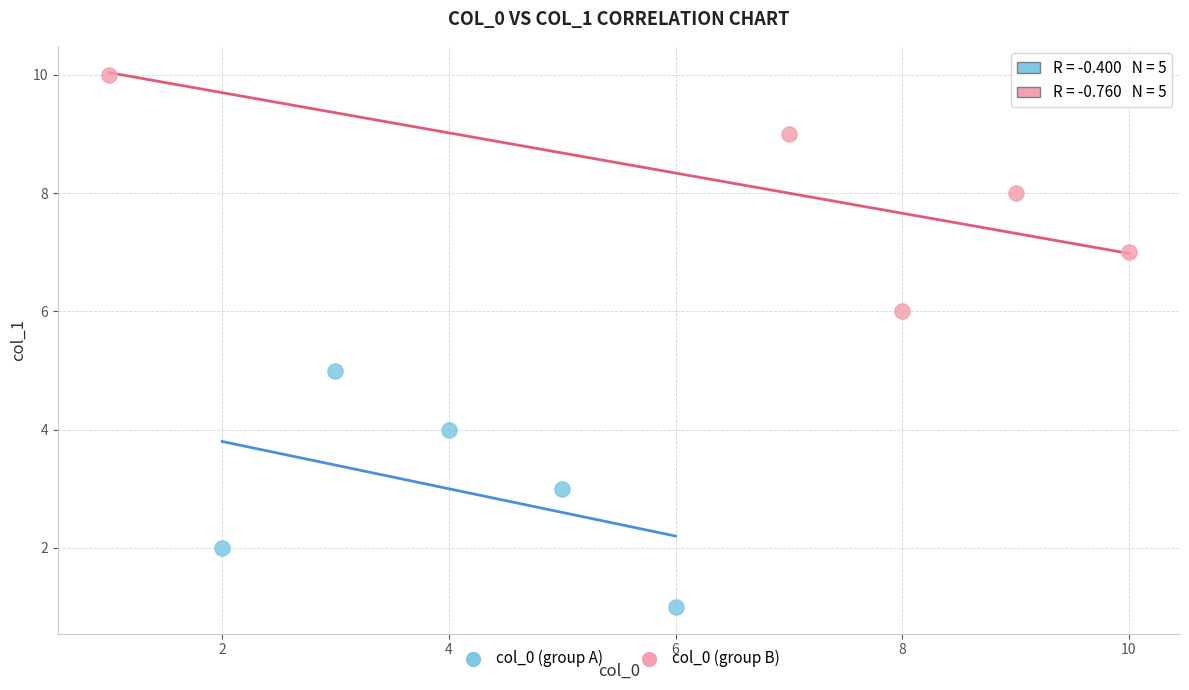

Which series reaches the maximum Y coordinate?

col_0 (group B)